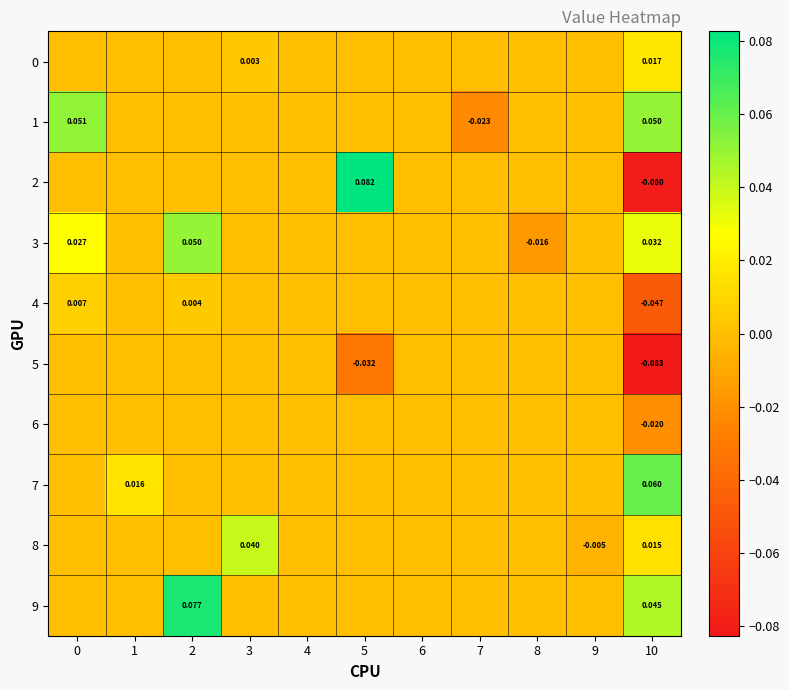

What is the spread (max minus min) of values at 0?

0.1